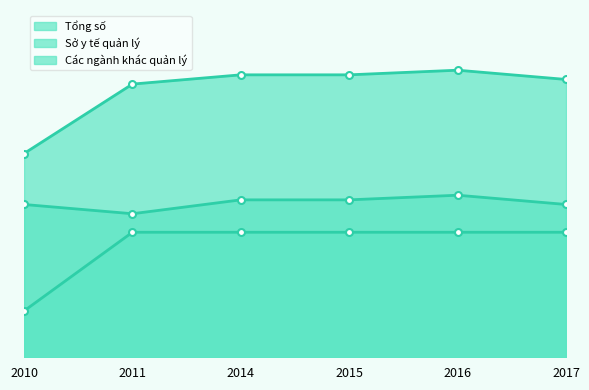

Reading left to right, list all the values displayed in this chart.

Tổng số: 44	59	61	61	62	60
Sở y tế quản lý: 33	31	34	34	35	33
Các ngành khác quản lý: 10	27	27	27	27	27